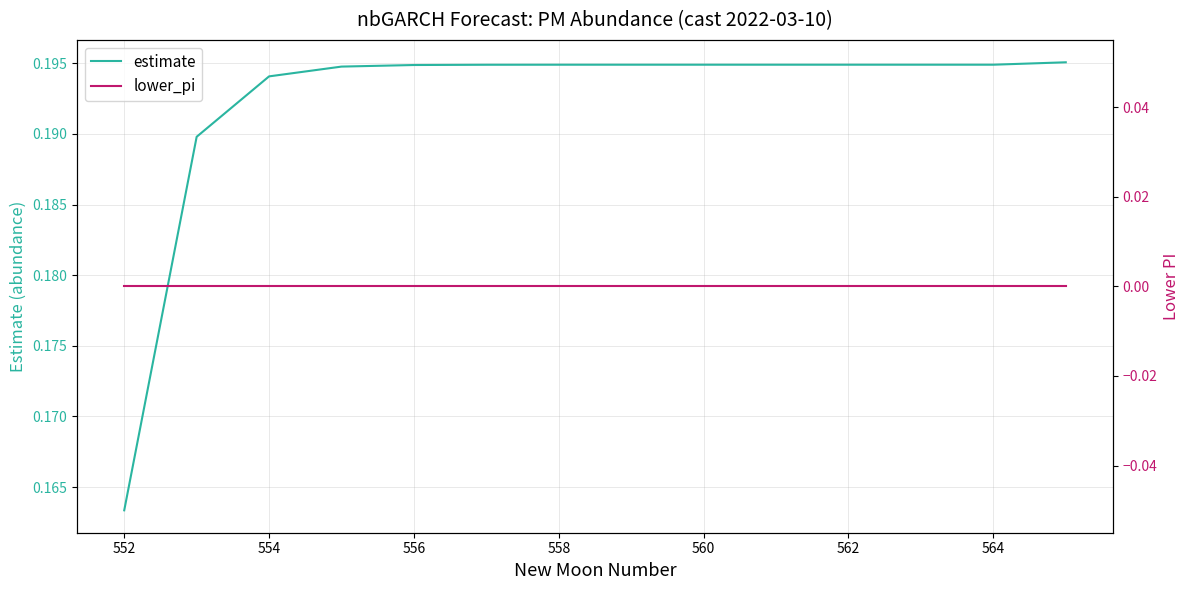

How many lines are shown in the chart?

2